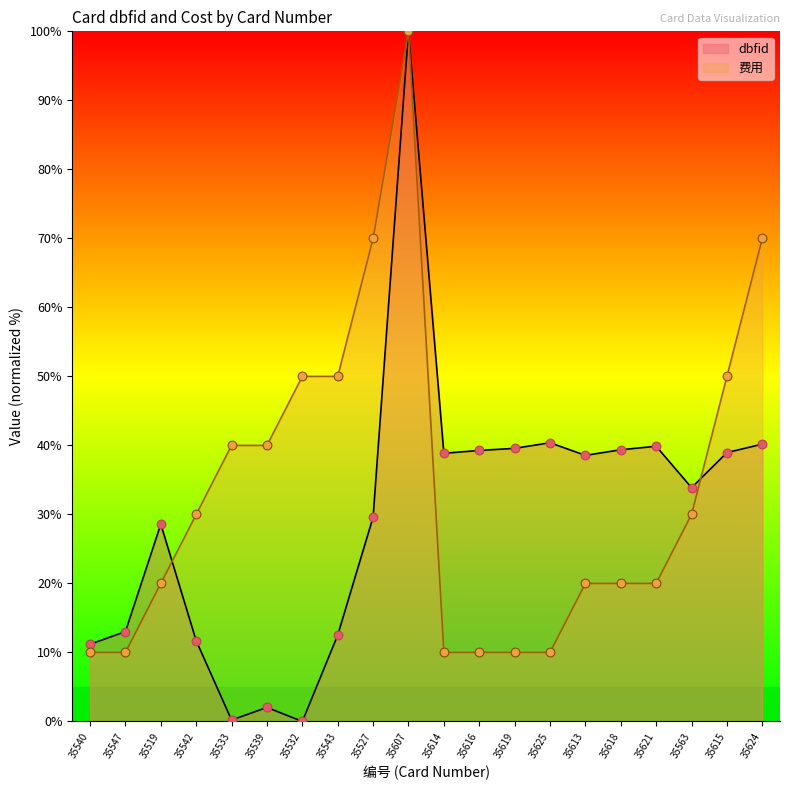

Which series contains the highest Y value?

dbfid